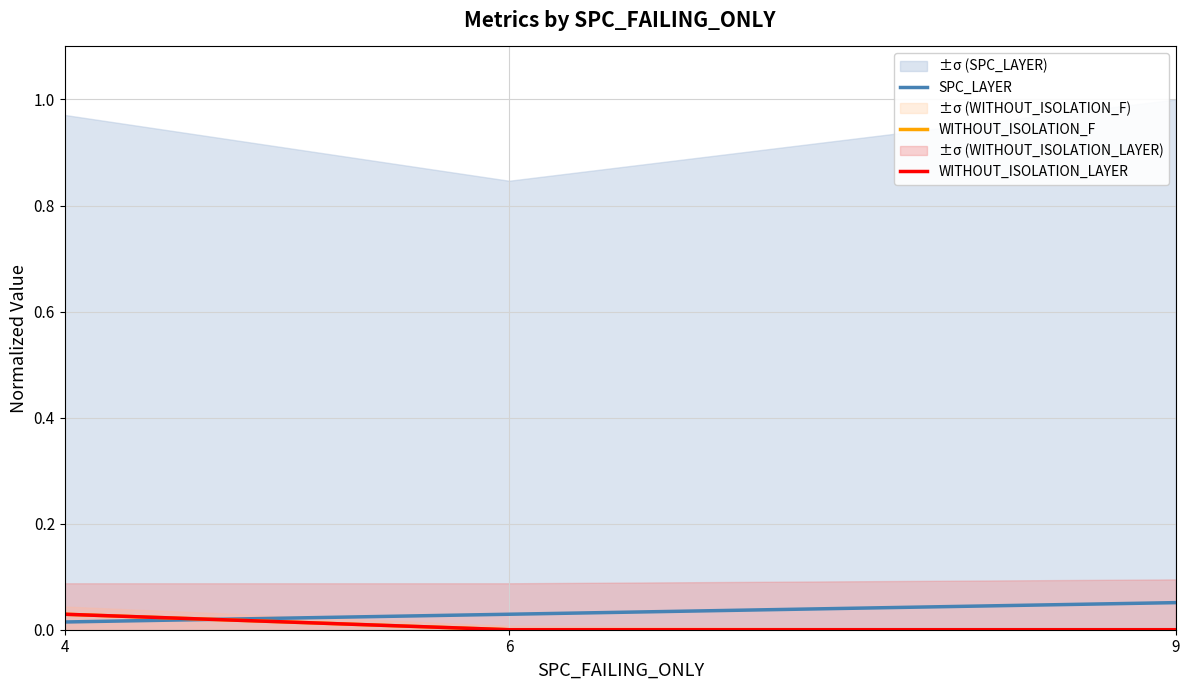

What is the total value across all series at 9?

0.1